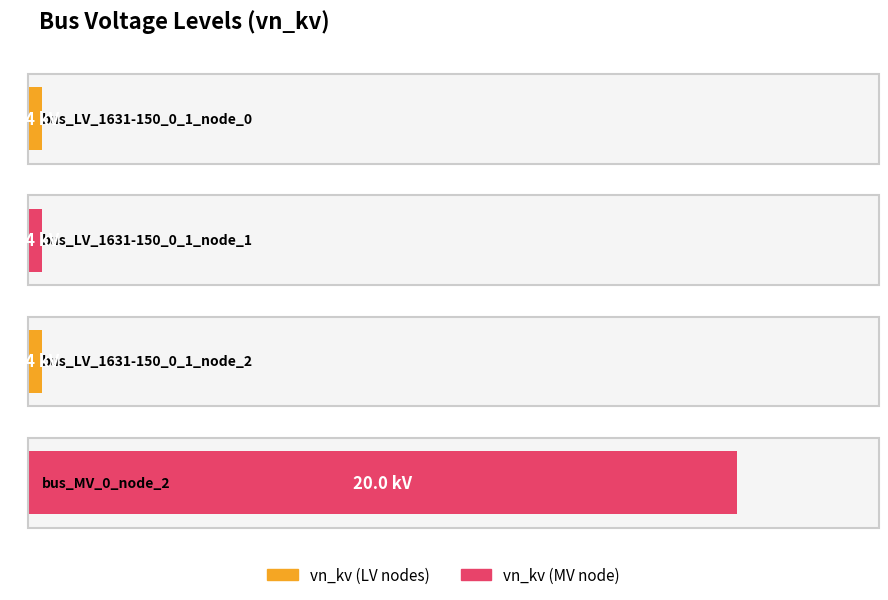

What is the change in value from bus_LV_1631-150_0_1_node_2 to bus_MV_0_node_2?

+19.6